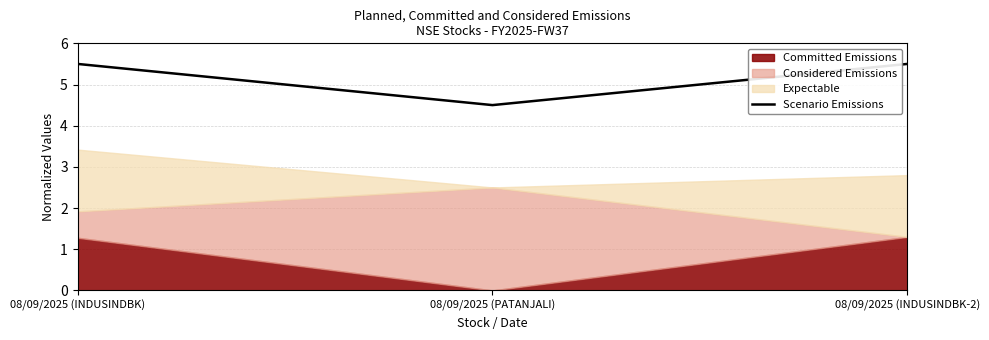

Between 08/09/2025 (INDUSINDBK) and 08/09/2025 (PATANJALI), which is larger?

08/09/2025 (INDUSINDBK)